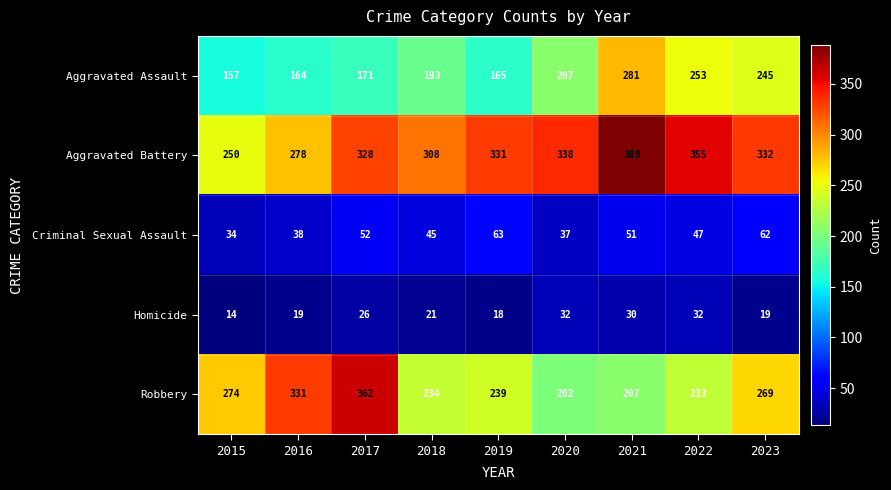

Which series changed the most between 2017 and 2019?

Robbery